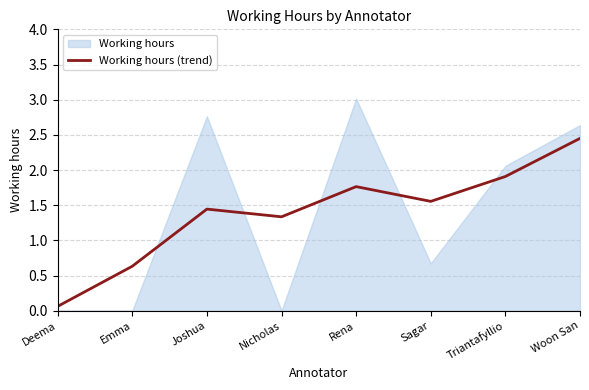

At which label is the value closest to 1?

Nicholas